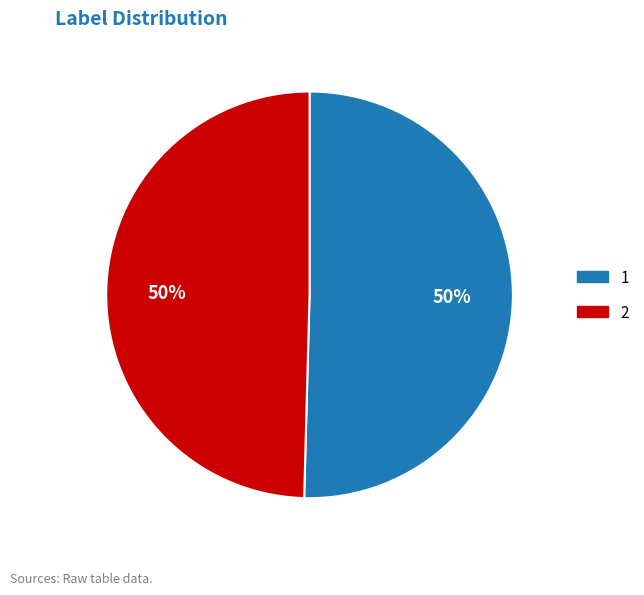

To the nearest percent, what is the combined percentage of 2 and 1?

100%